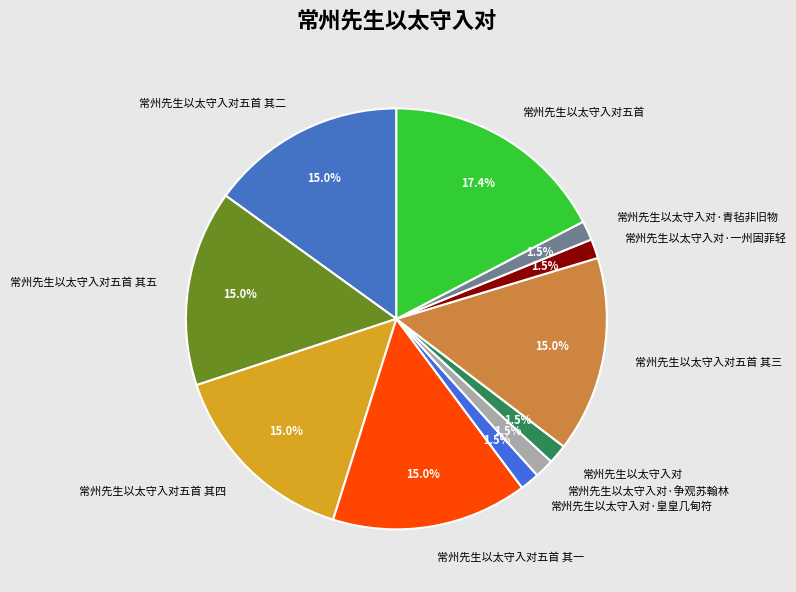

Does 常州先生以太守入对五首 其三 represent more than half of the total?

No